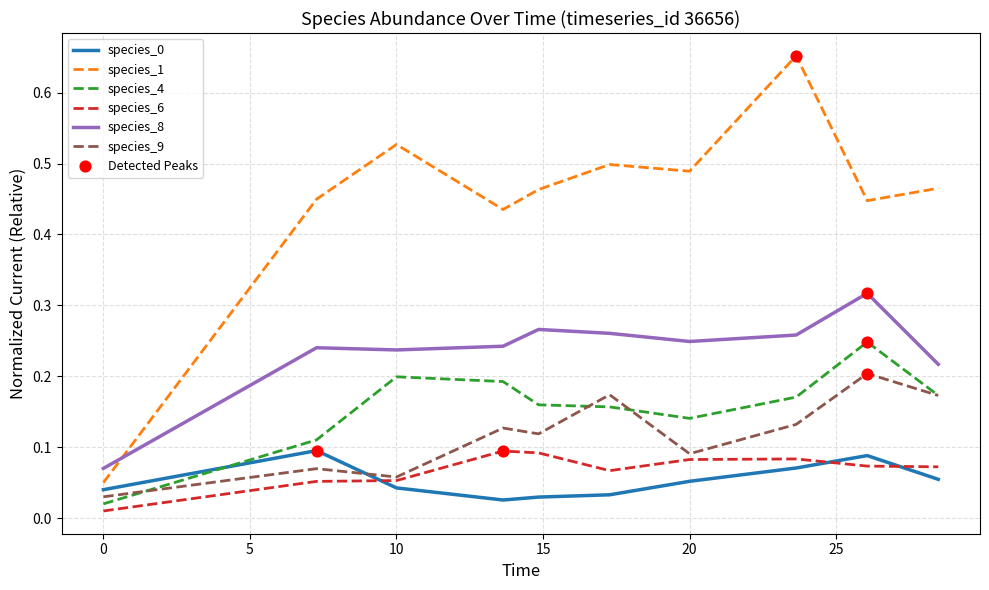

Which series has the largest total across all categories?

species_1